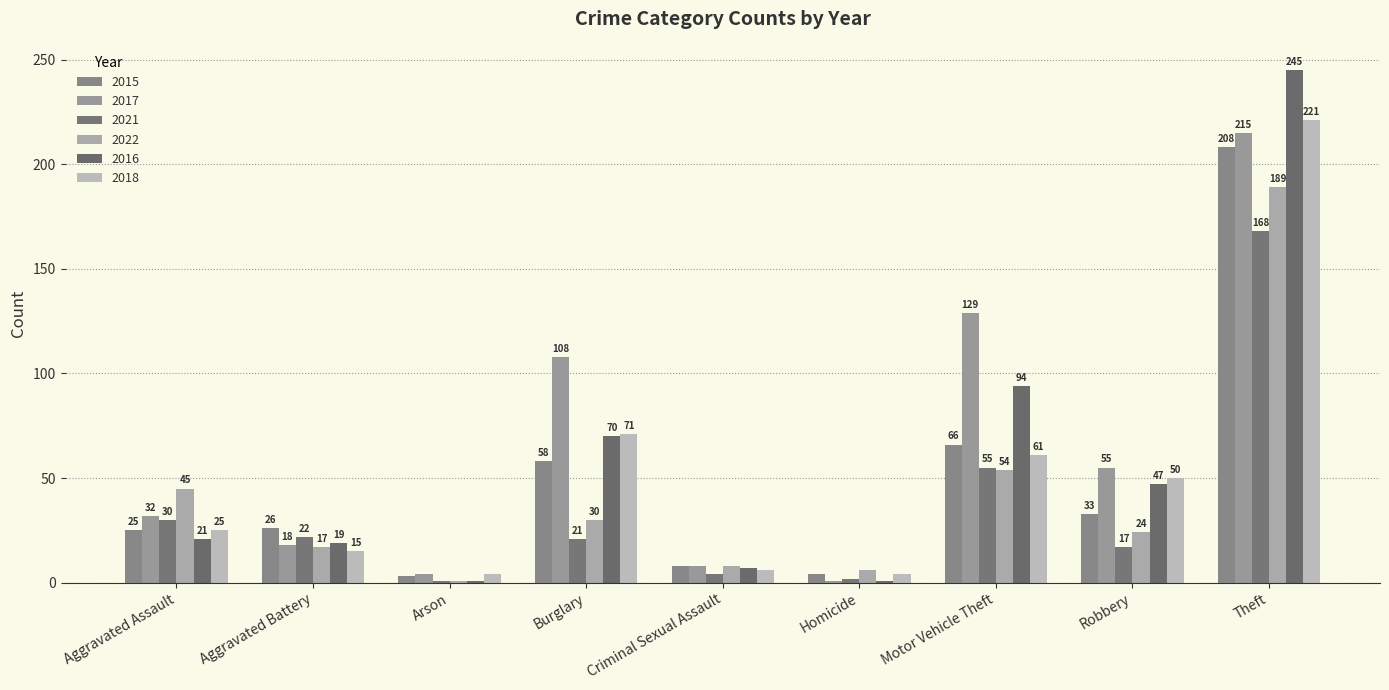

Rank the series by their maximum value, from lowest to highest.

2021, 2022, 2015, 2017, 2018, 2016